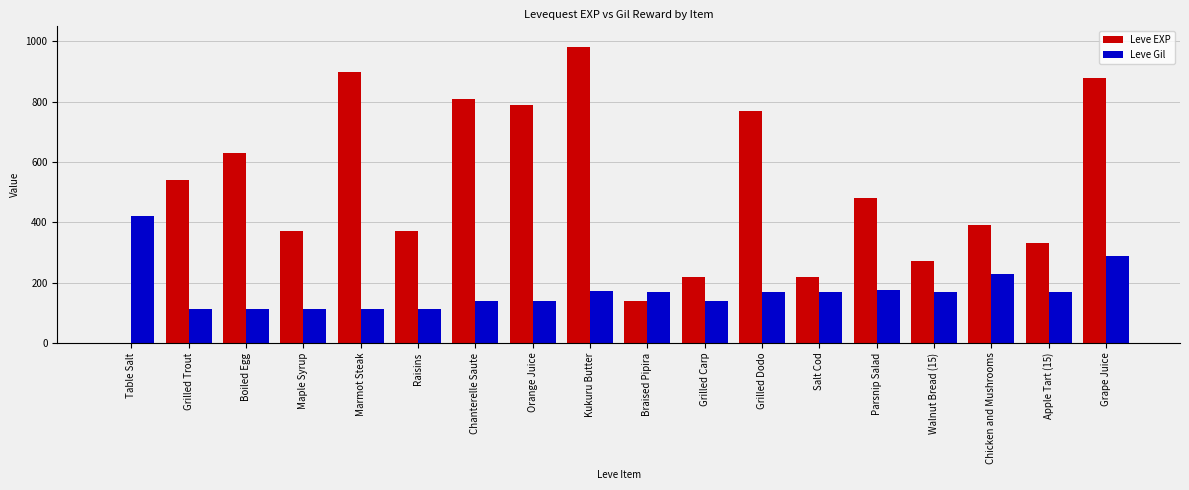

True or false: Leve EXP has a value of 810 at Chanterelle Saute.

True